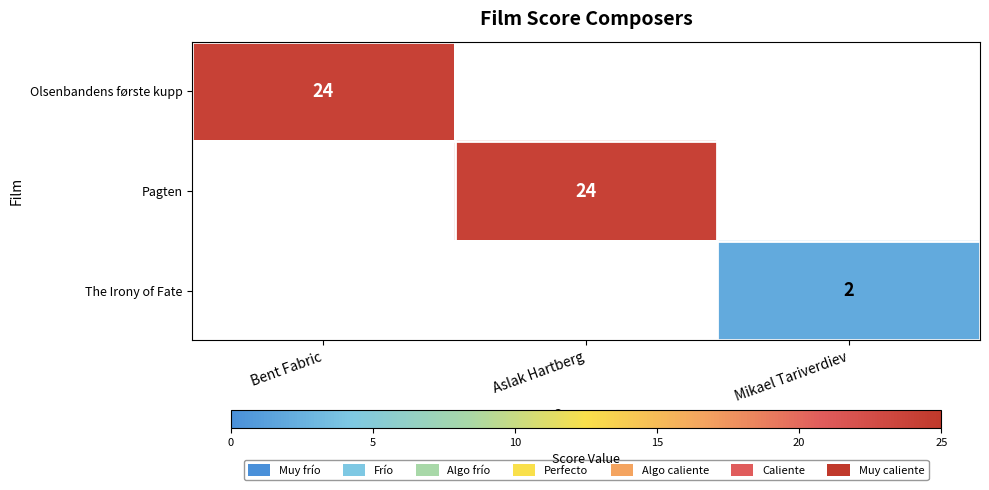

True or false: Pagten has a value of 24 at Aslak Hartberg.

True